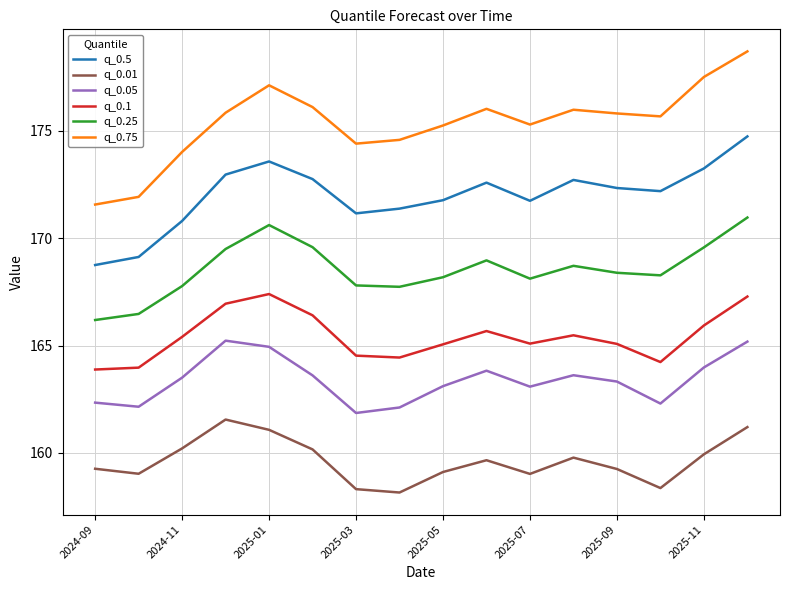

What are all the series names shown in the legend?

q_0.5, q_0.01, q_0.05, q_0.1, q_0.25, q_0.75